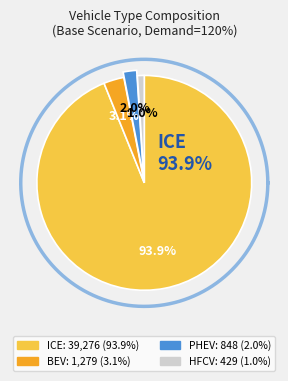

Which category has the smallest portion of the pie?

HFCV